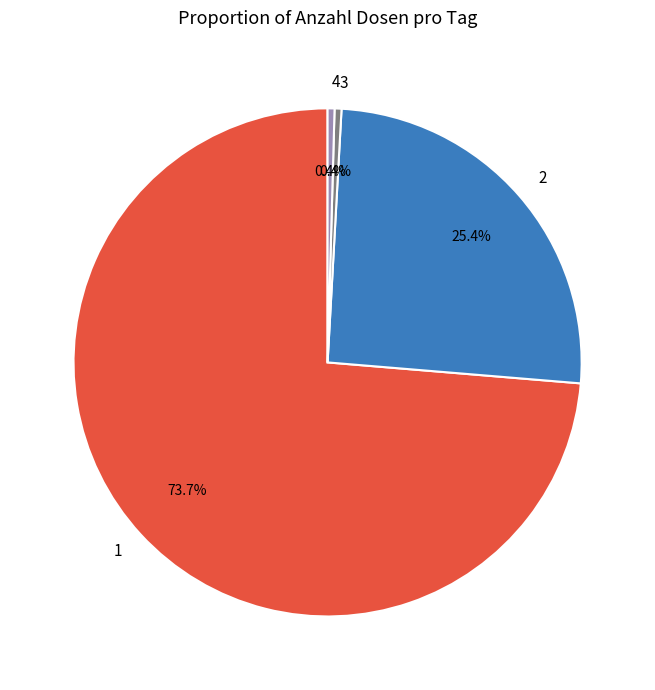

Does 1 account for over 50% of the chart?

Yes